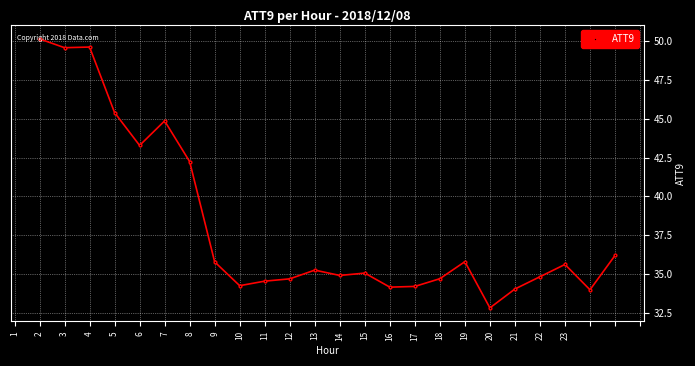

How many lines are shown in the chart?

1